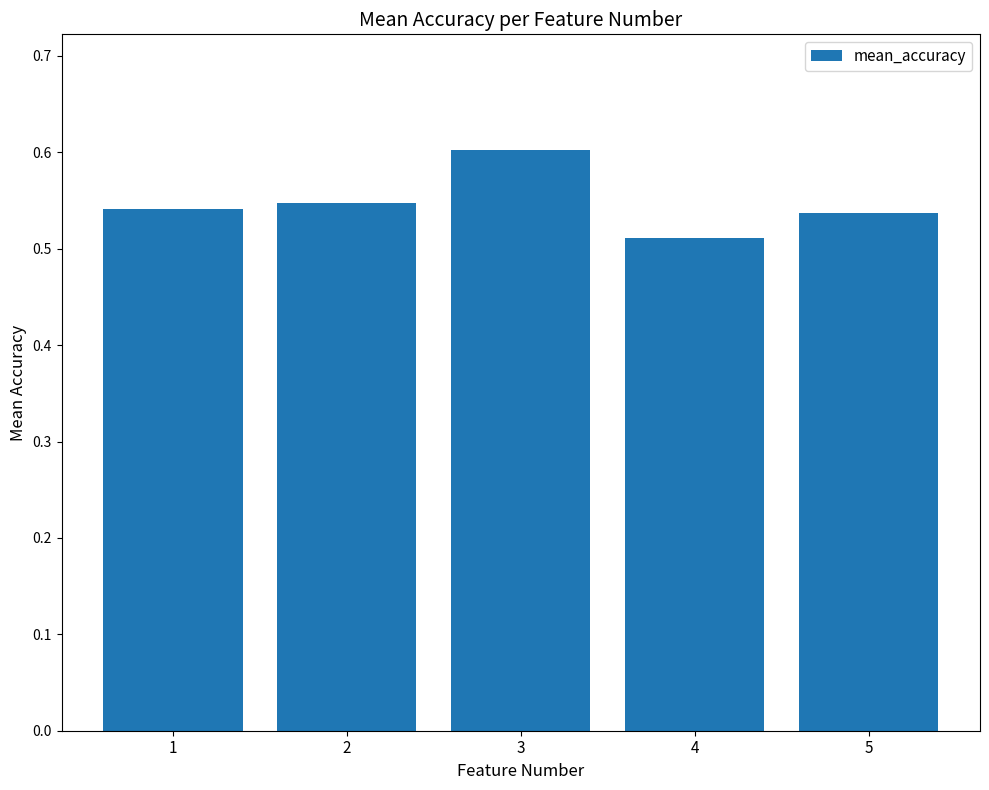

Does the chart contain any negative values?

No